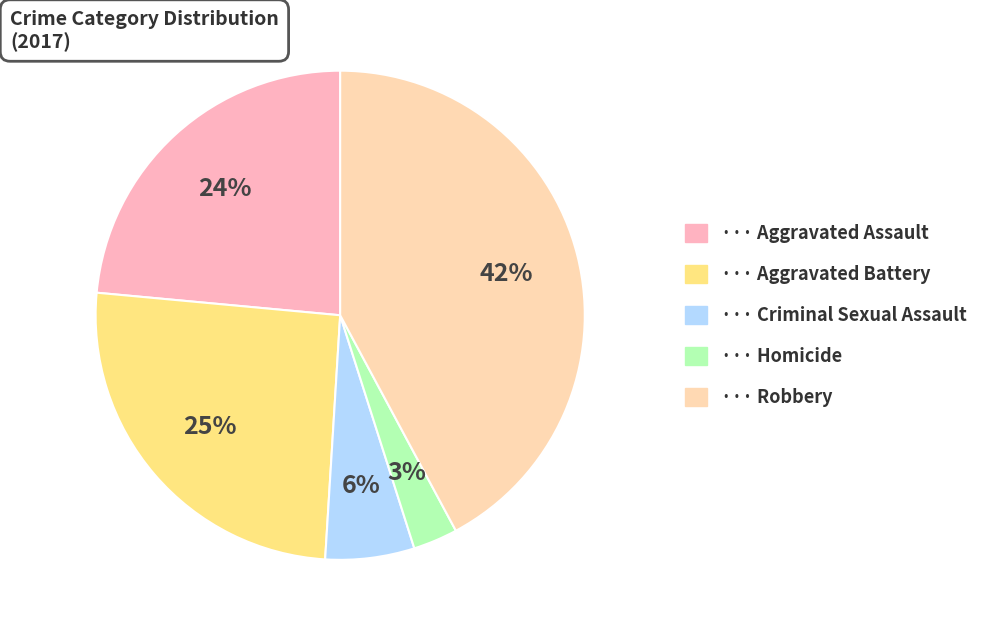

How many slices are in this pie chart?

5